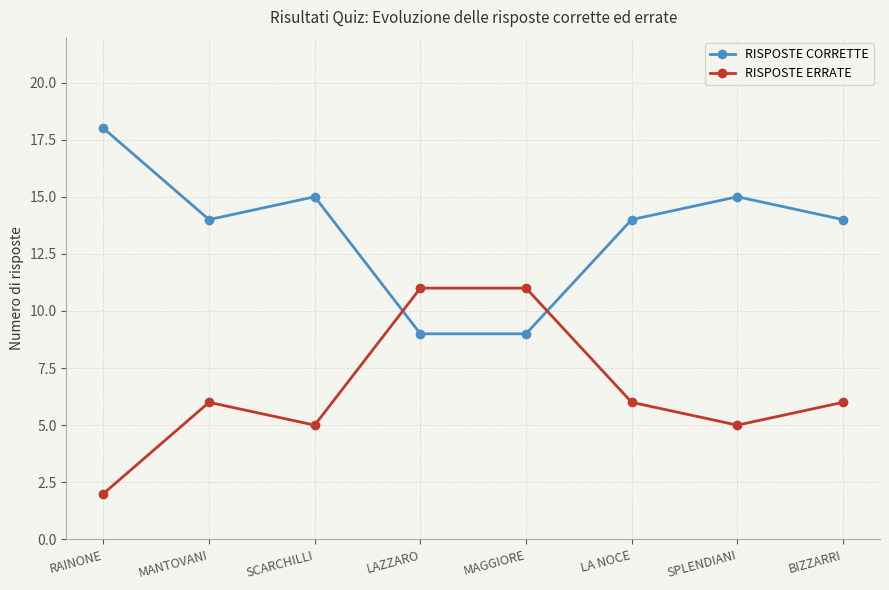

Is the value of RISPOSTE ERRATE at MAGGIORE greater than the value of RISPOSTE CORRETTE at MANTOVANI?

No